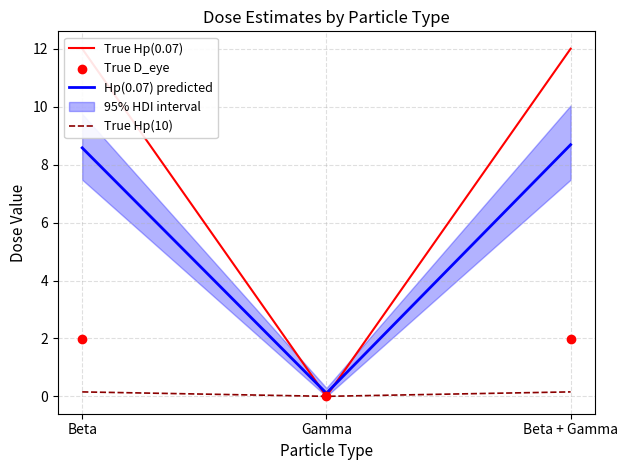

At how many categories does at least one series exceed 11?

2